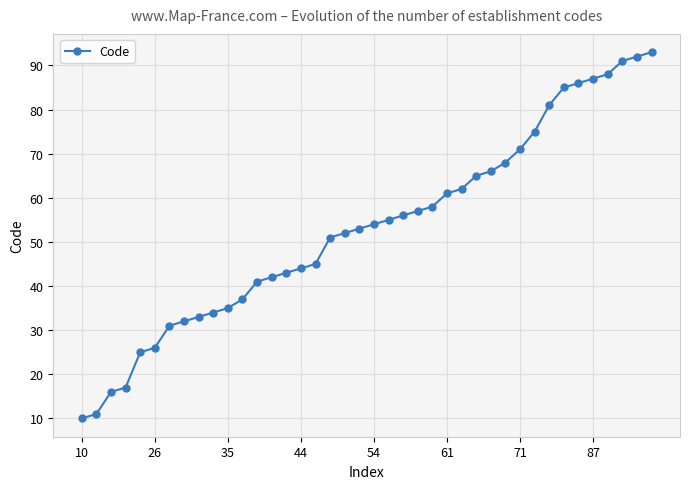

What is the average value?

53